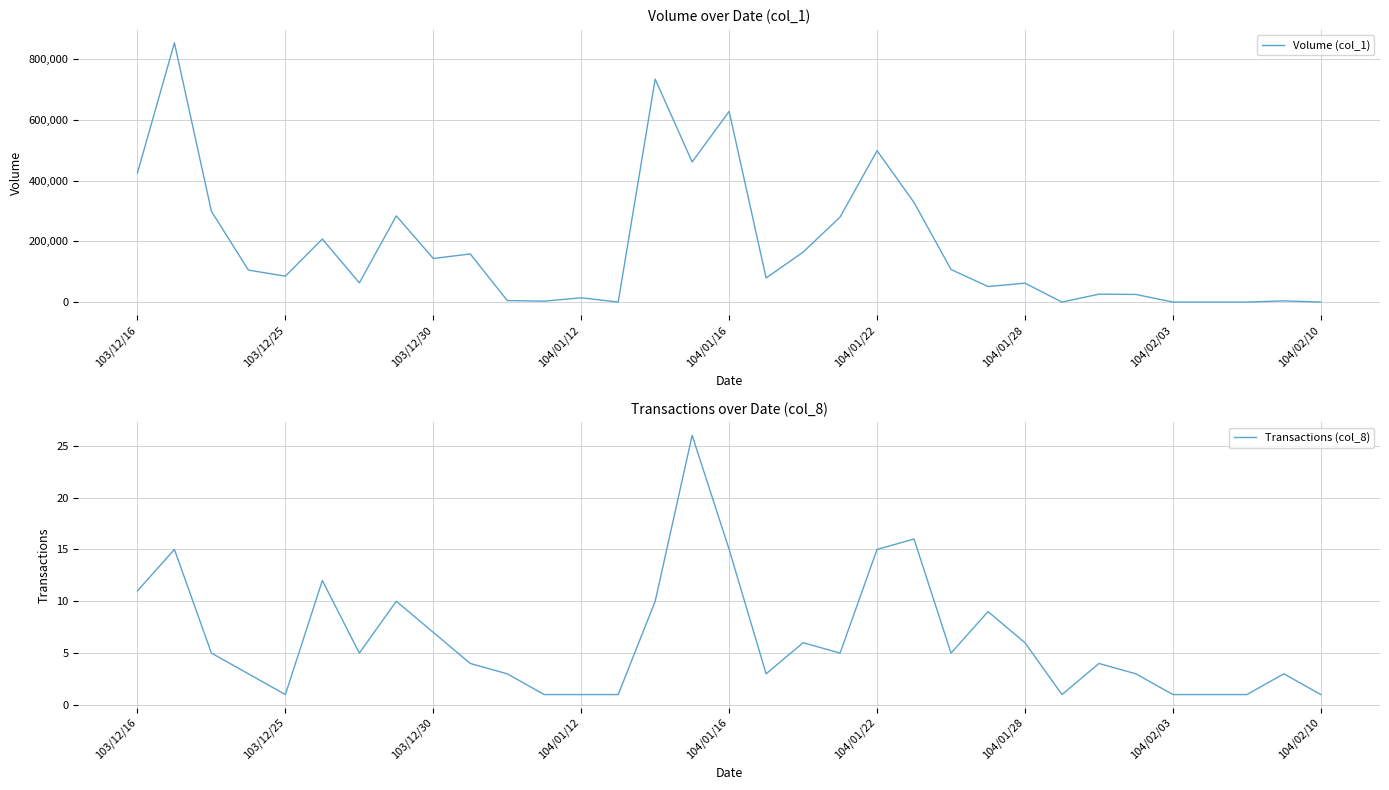

What is the maximum value for Transactions (col_8)?

26